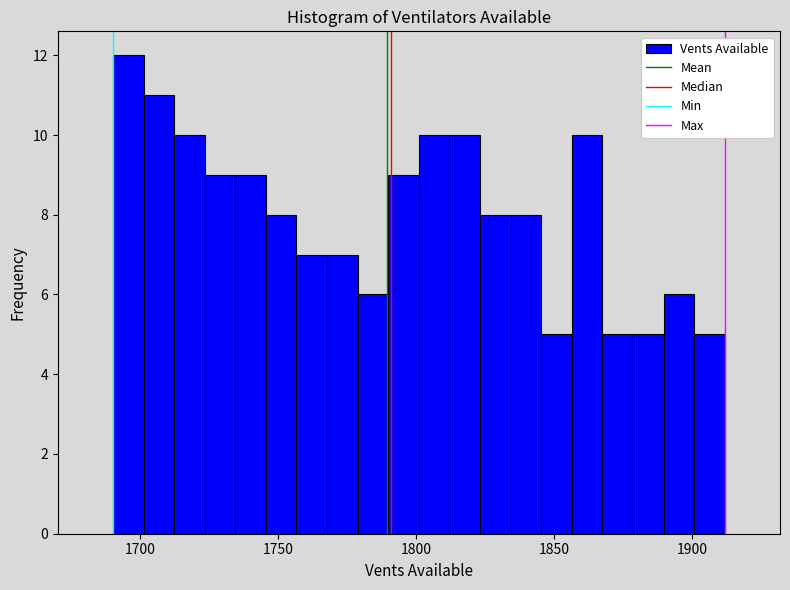

Read against the x-axis, roughly where is the centre of the tallest bar?

1695